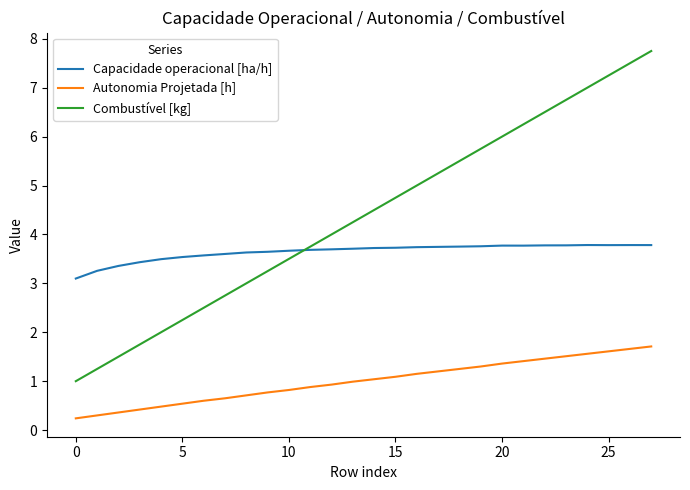

Is this an area chart (filled region under the line)?

No